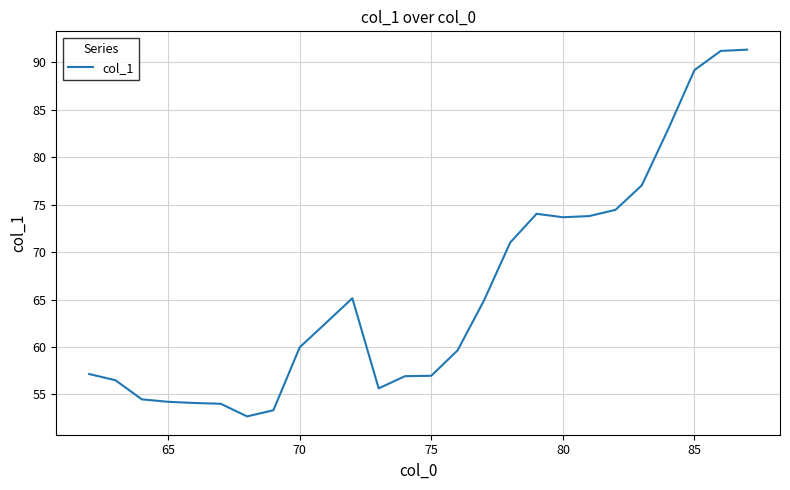

What is the maximum value shown in the chart?

91.3